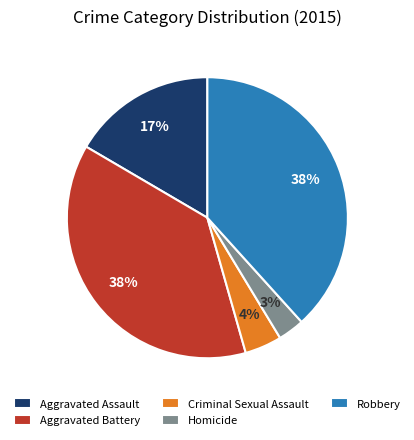

Does Robbery represent more than half of the total?

No